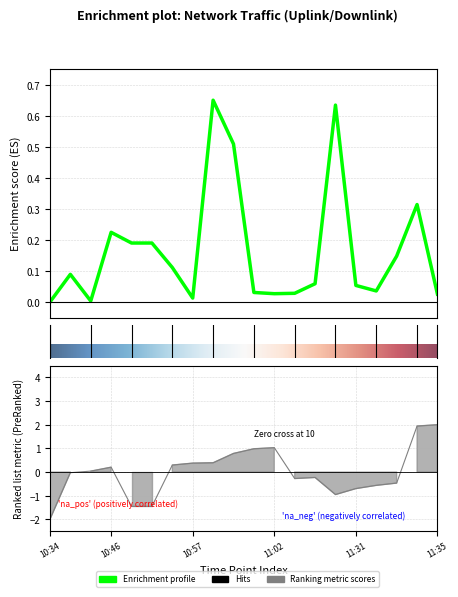

What is the sum of the downlink_length values at 10:46 and 11:35?

0.2